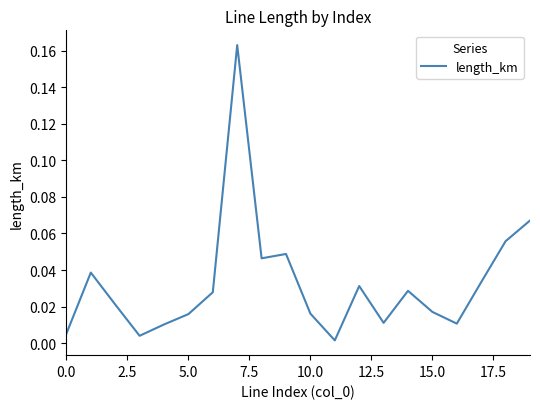

What is the label of the 4th point from the right?

16